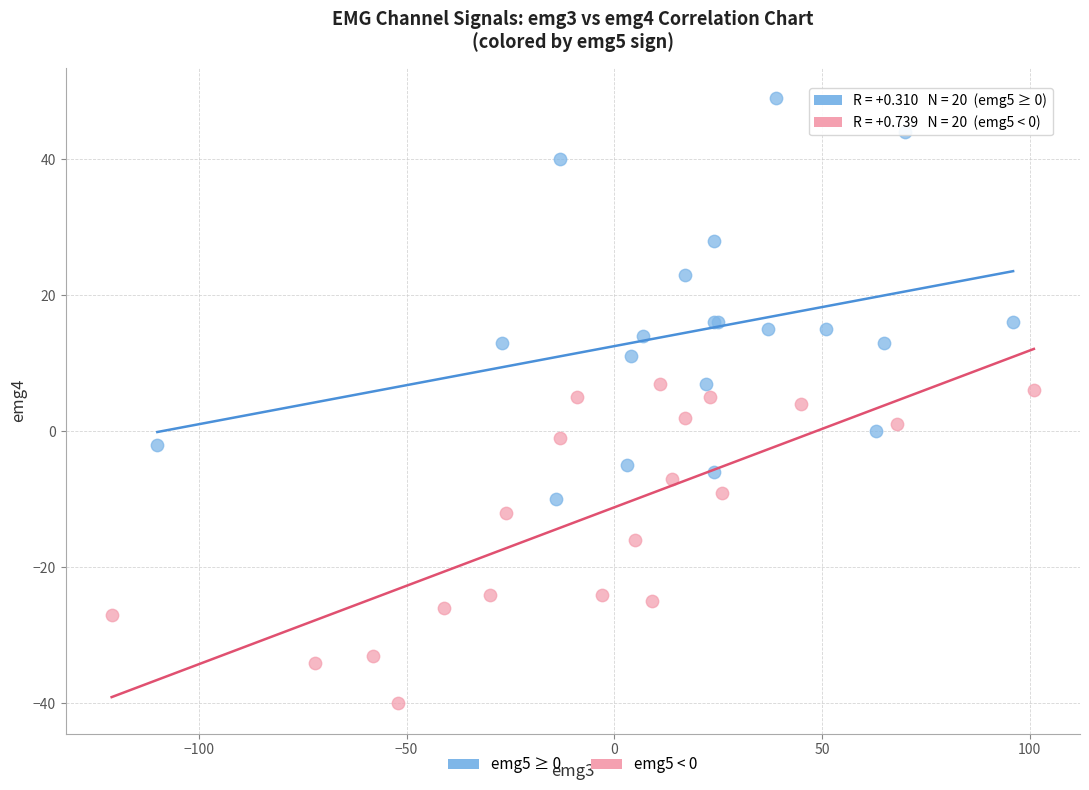

Which series contains the lowest Y value?

emg5 < 0